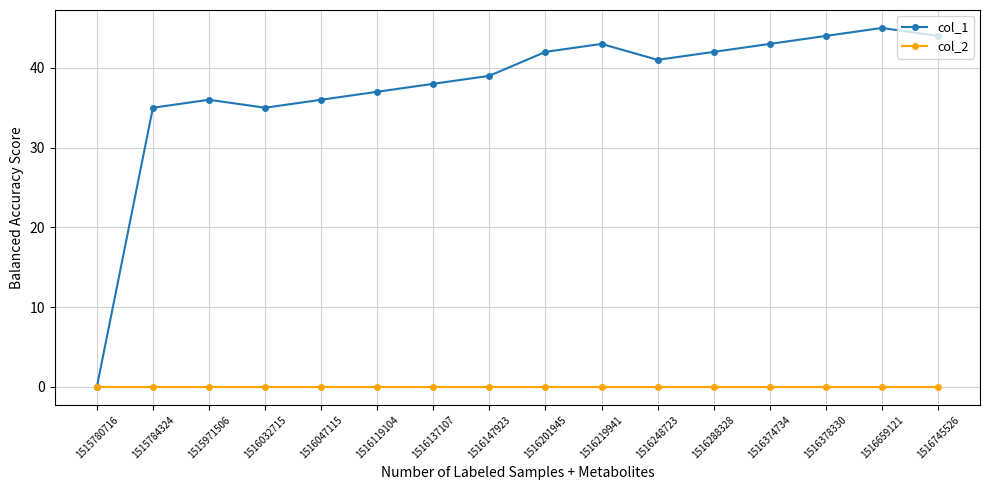

Reading left to right, extract all data points from this chart.

col_1: 0	35	36	35	36	37	38	39	42	43	41	42	43	44	45	44
col_2: 0	0	0	0	0	0	0	0	0	0	0	0	0	0	0	0